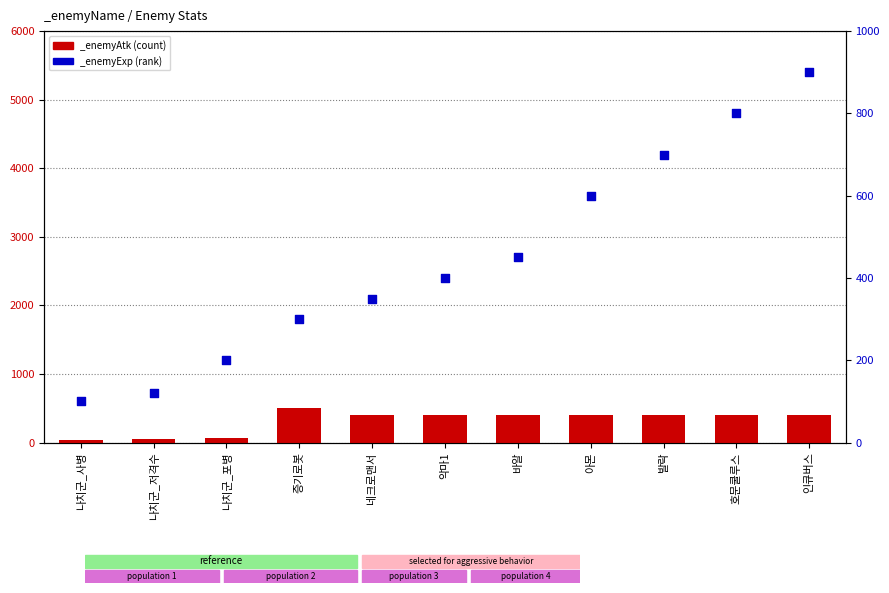

What are all the series names shown in the legend?

_enemyAtk, _enemyExp